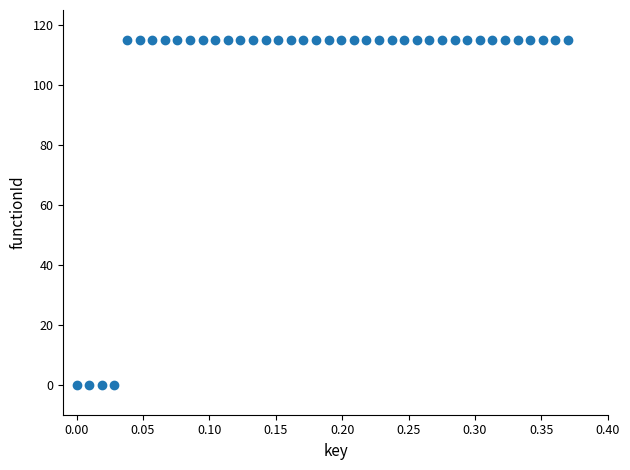

What is the range of Y values (max minus min)?

115